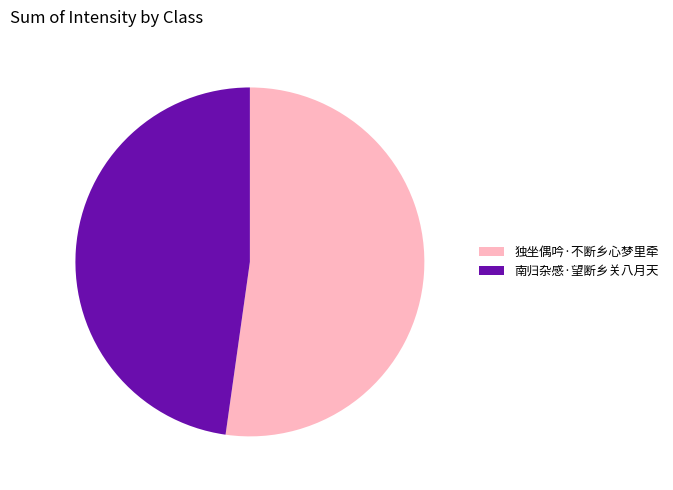

Rank the categories by value from highest to lowest.

独坐偶吟·不断乡心梦里牵, 南归杂感·望断乡关八月天